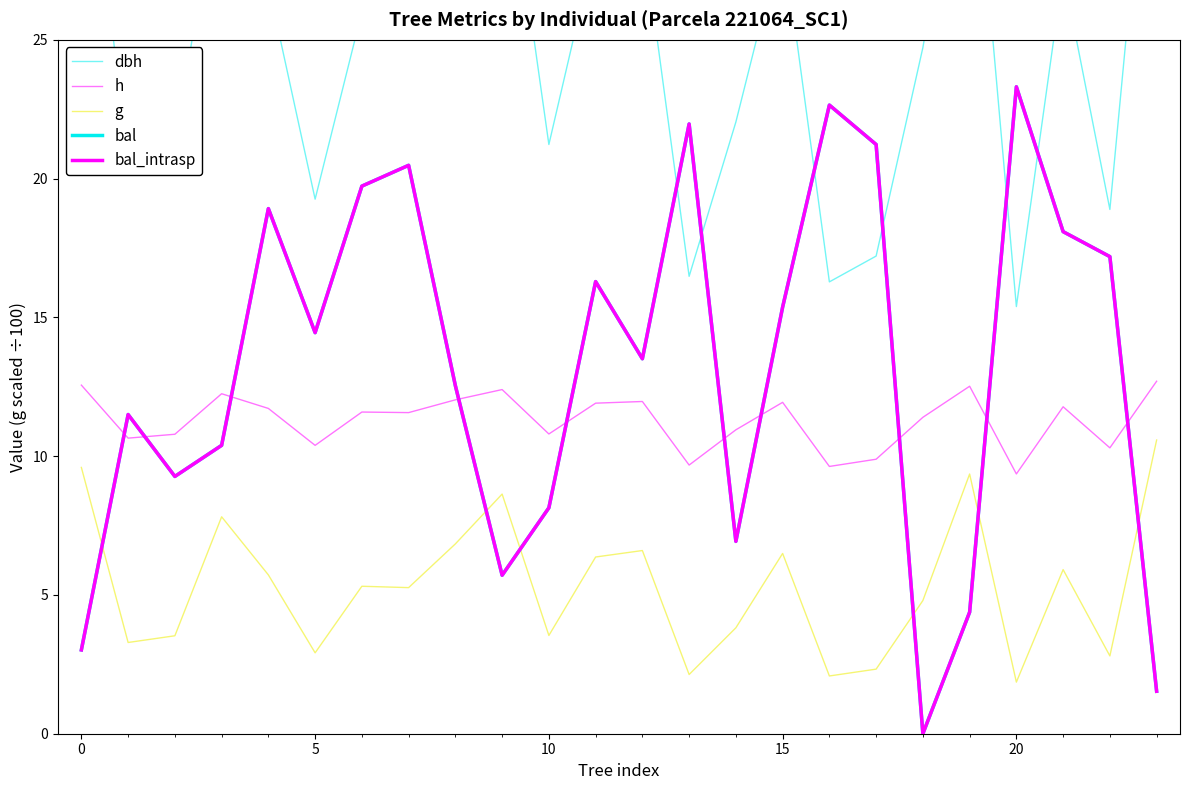

True or false: dbh and bal intersect in this chart.

True